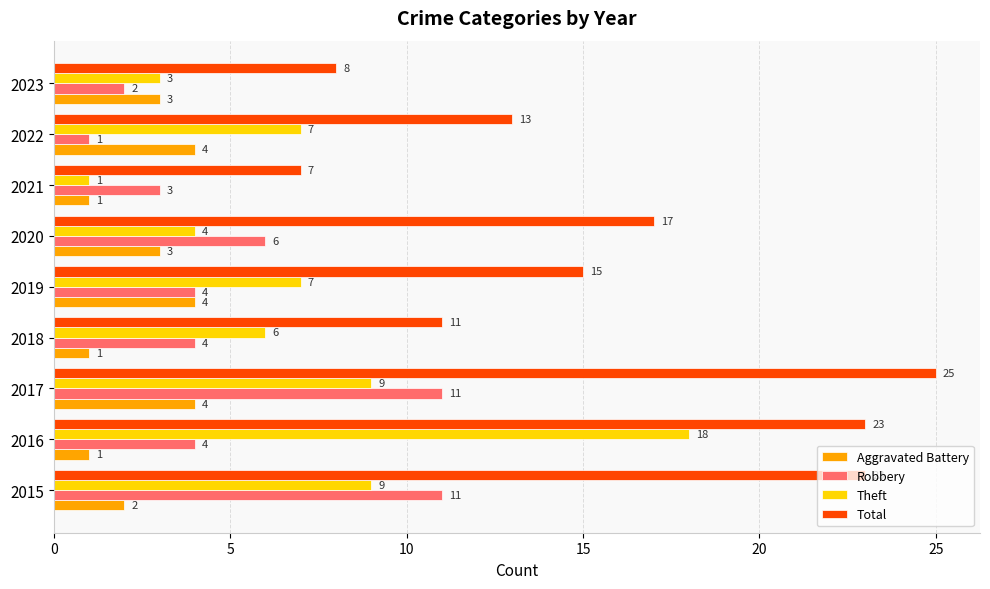

Which series has the largest total across all categories?

Total